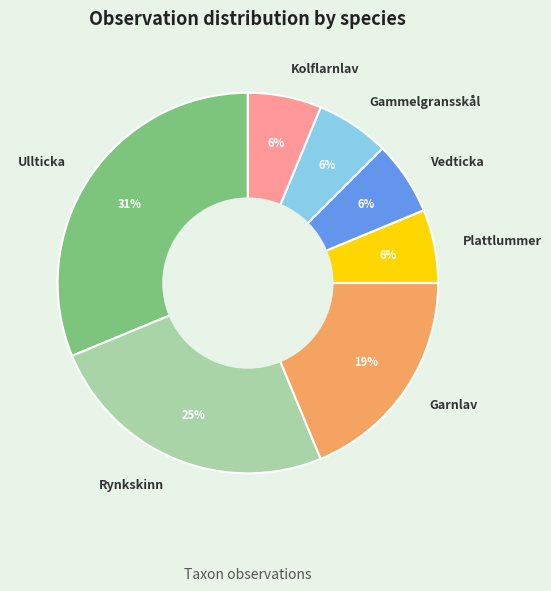

Do Gammelgransskål and Rynkskinn together represent more than half of the pie?

No